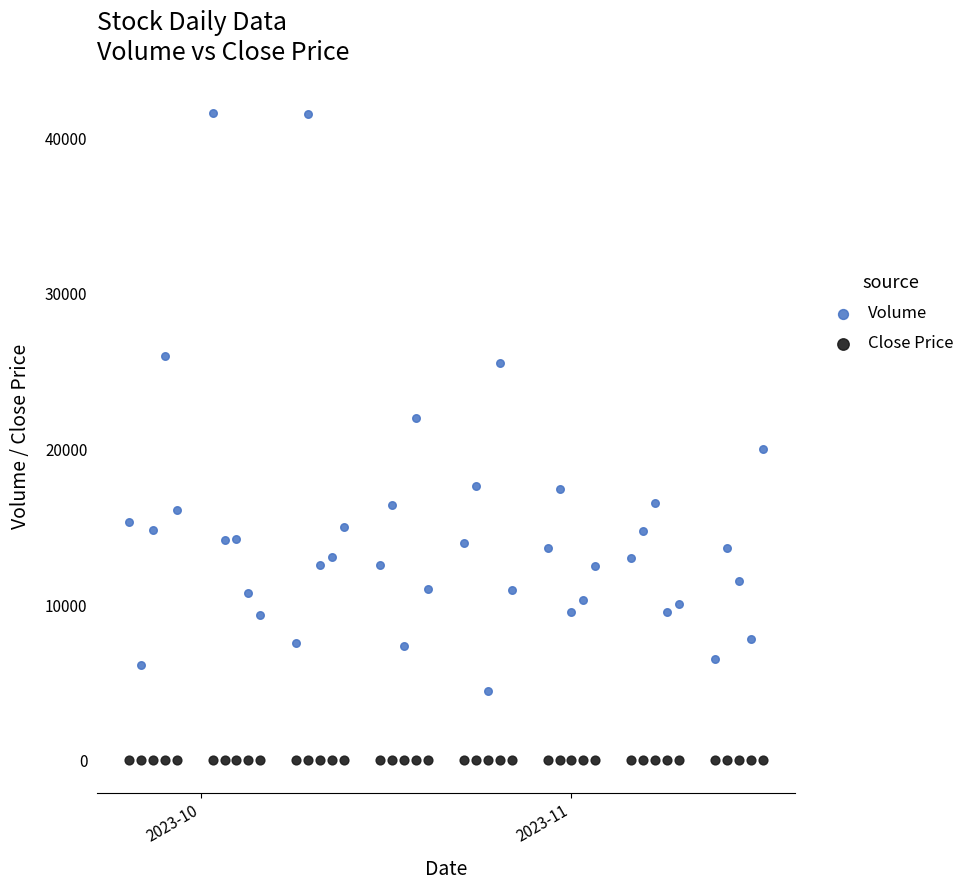

Across all data points, what is the range of Y values (max minus min)?

41586.2